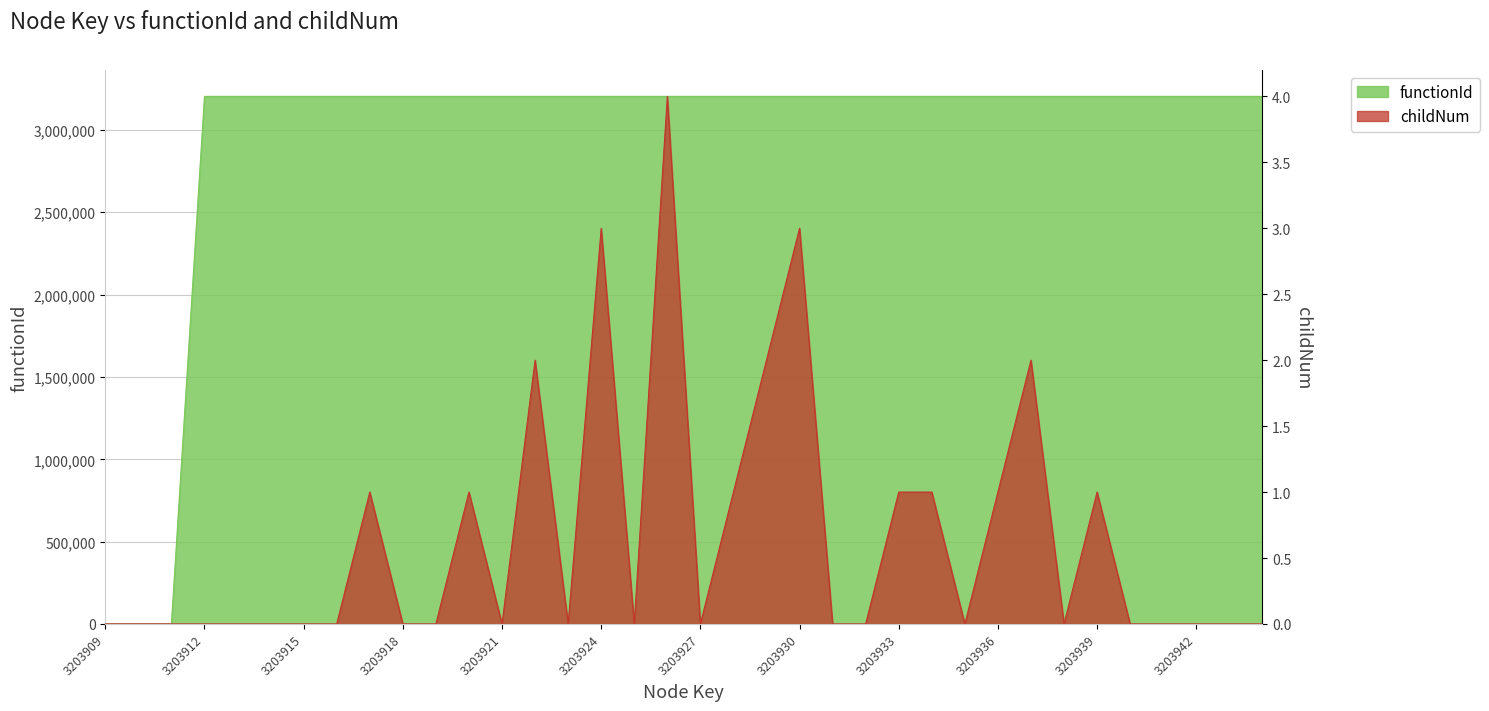

What is the total value across all series at 3203937?

3203912